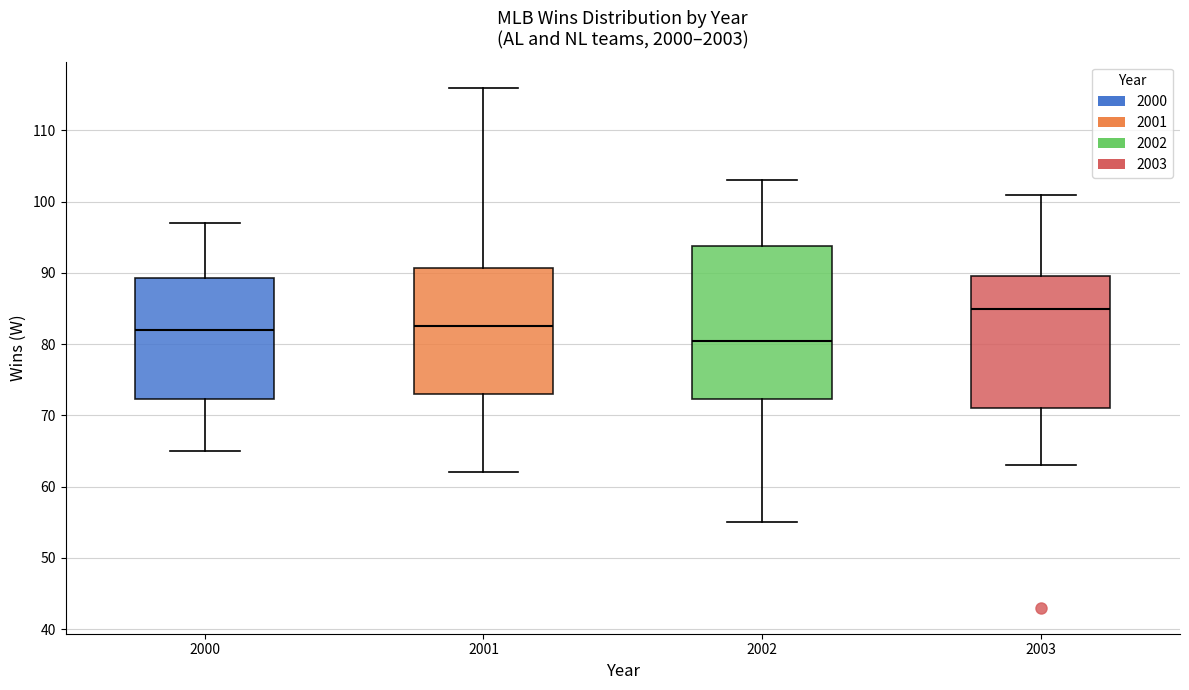

Which box has the lowest median line?

2002